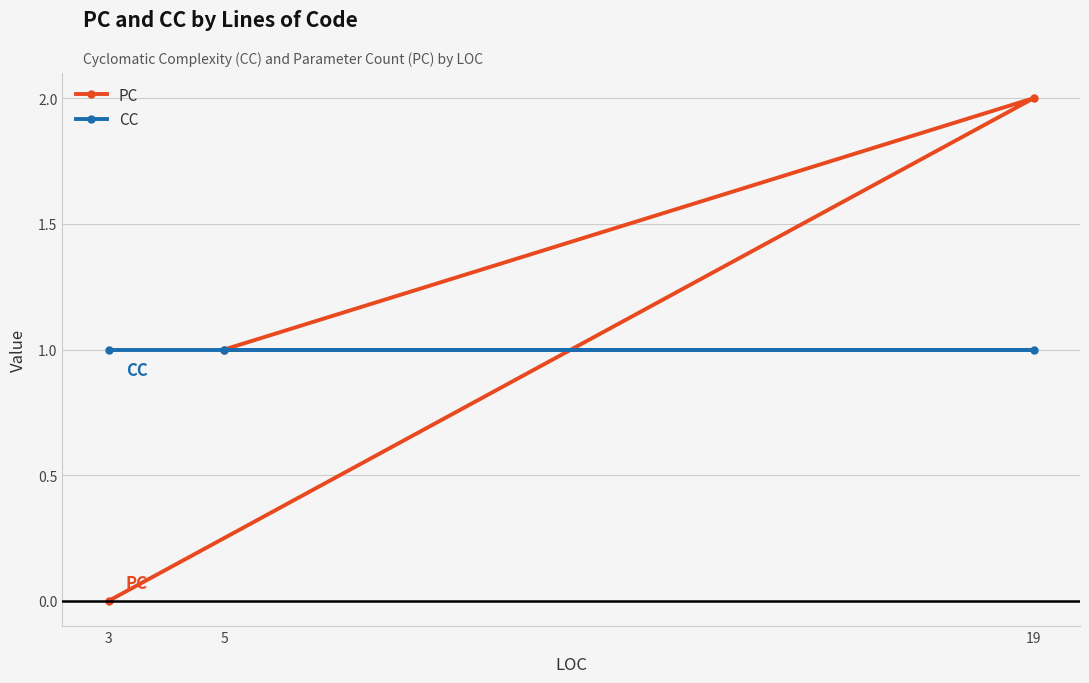

How many positive values does the PC series have?

2